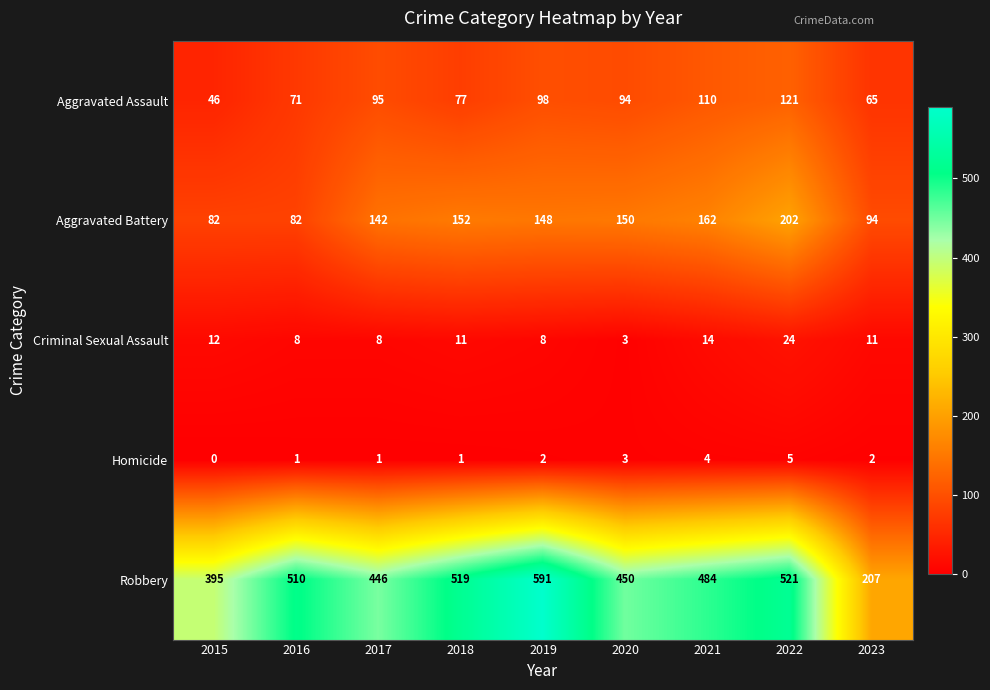

Is it true that Aggravated Assault equals 65 at 2023?

True